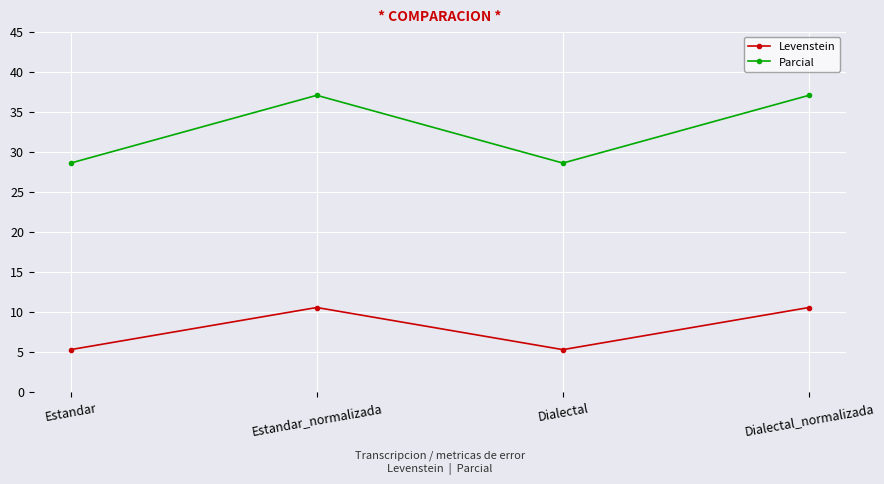

True or false: Levenstein and Parcial intersect in this chart.

False